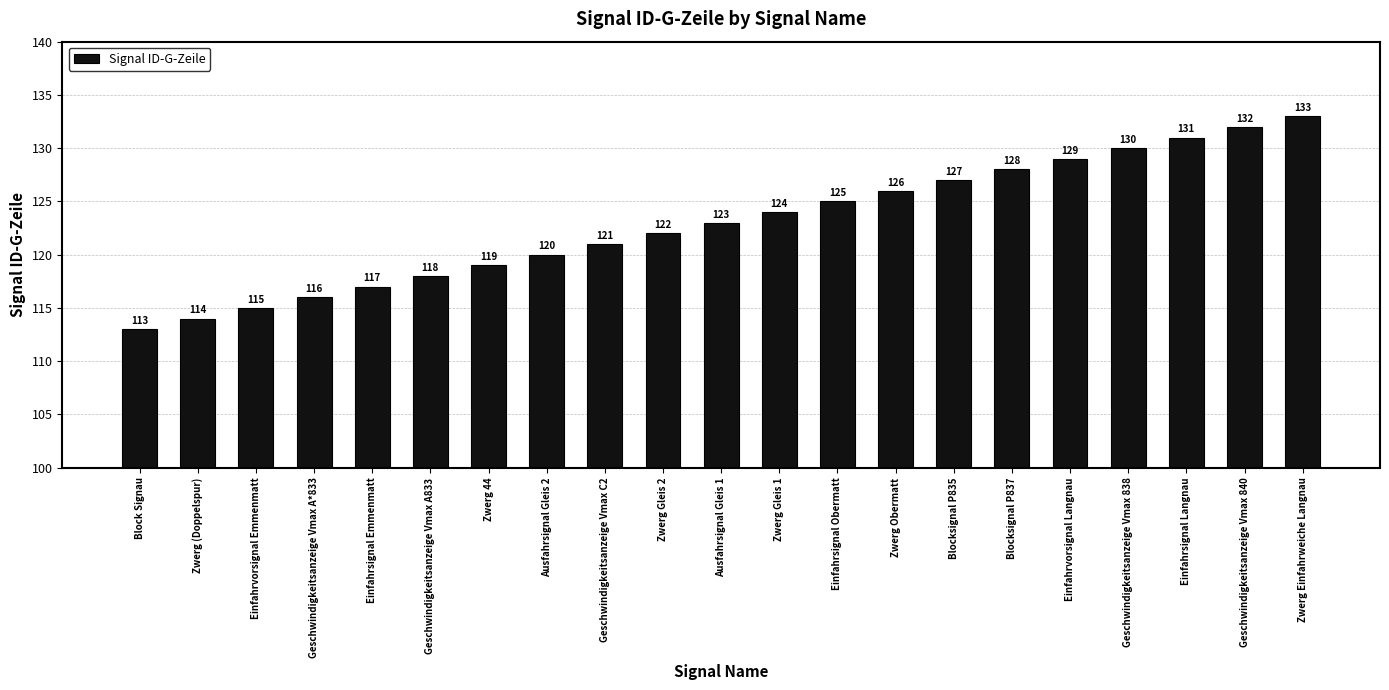

What is the sum of all values?

2583